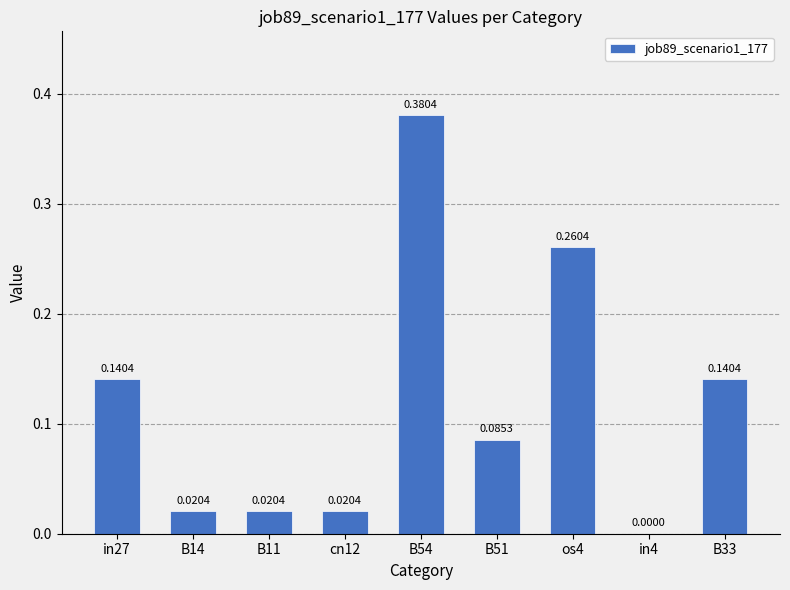

What is the sum of all values?

1.1